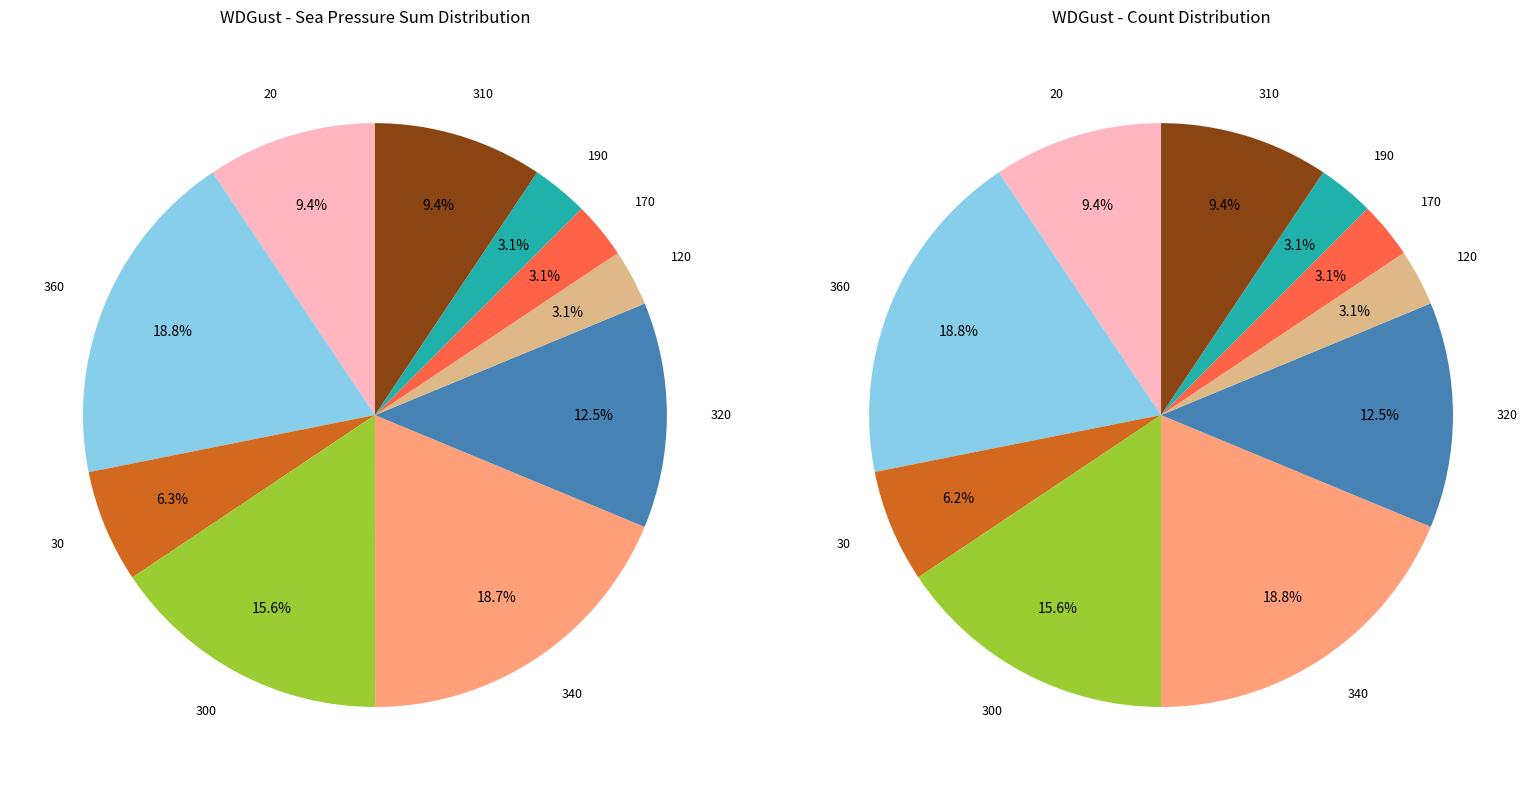

Is 18 the majority of the pie?

No